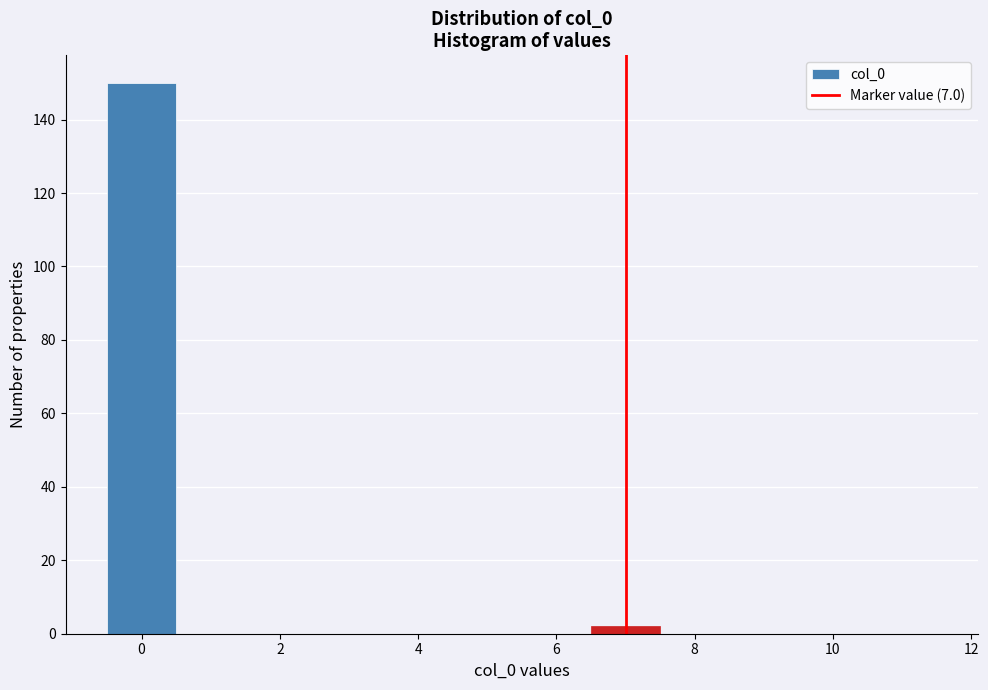

How tall is the bar that spans 6.5 to 7.5 on the x-axis? Neither the bar edges nor the heights are printed on the chart, so give them approximately, as read against the axes.

2